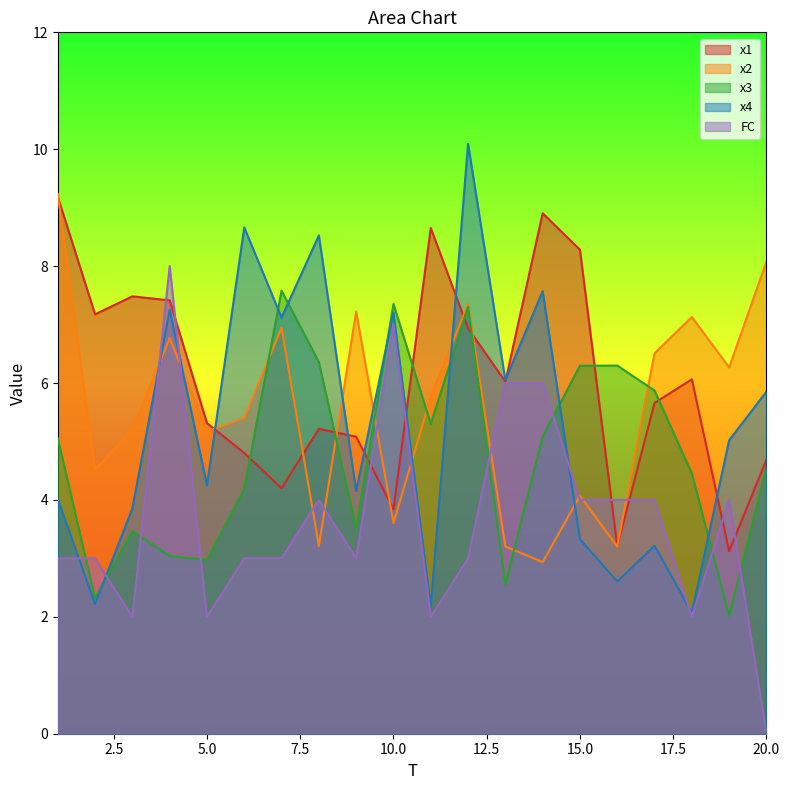

List the labels in order of x2 value, largest first.

1, 20, 12, 9, 18, 7, 4, 17, 19, 11, 6, 3, 5, 2, 15, 10, 8, 16, 13, 14